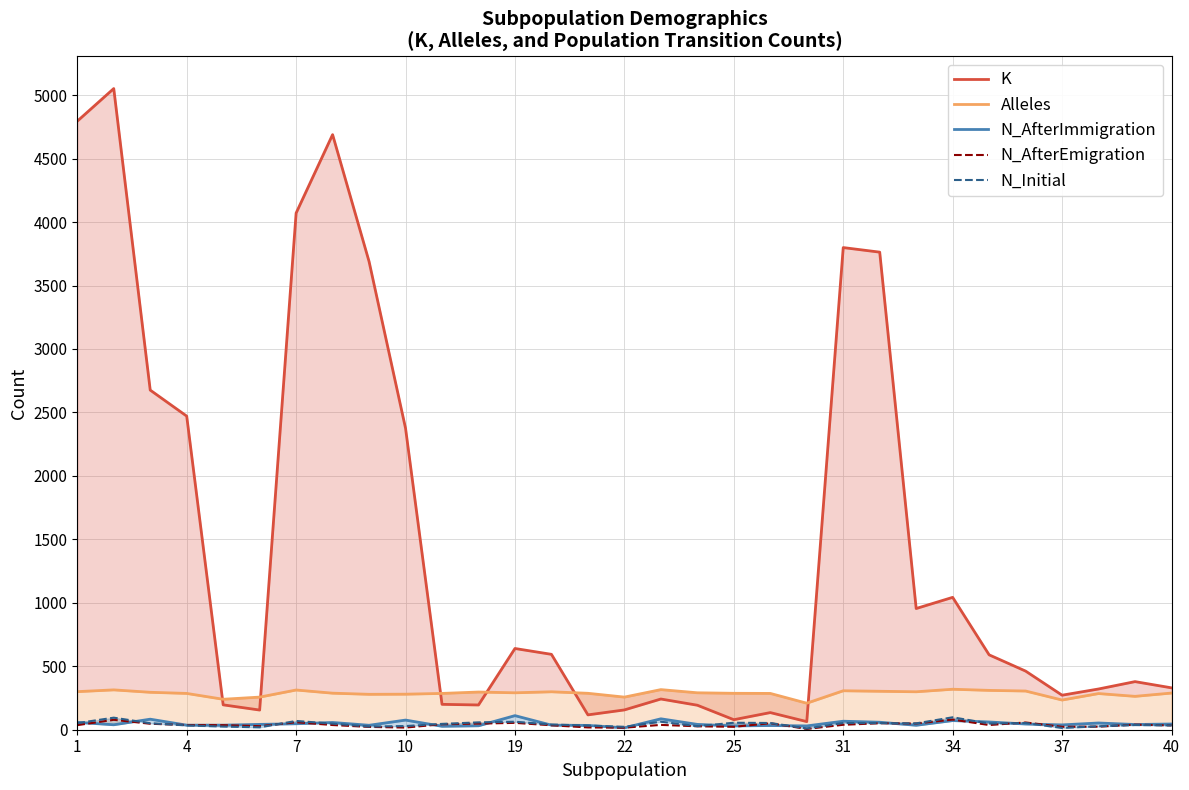

What is the average value of the N_AfterImmigration series?

48